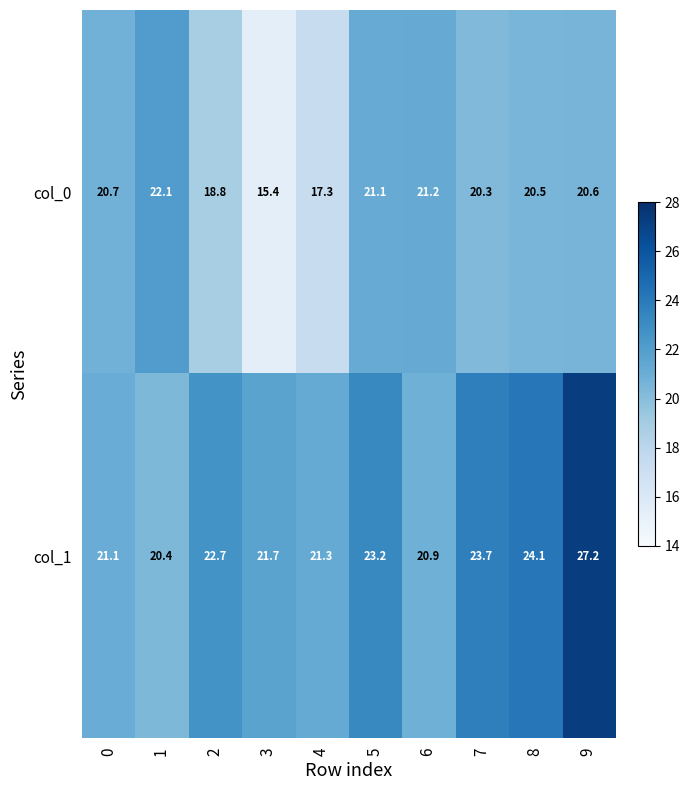

How many distinct data groups are displayed?

2